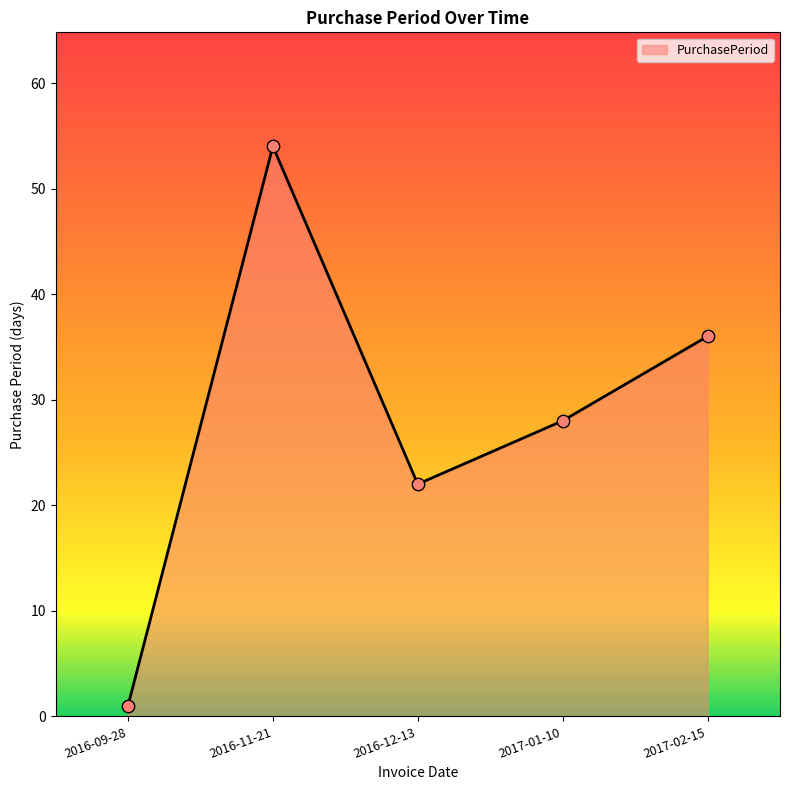

What is the change in value from 2017-01-10 to 2017-02-15?

+8